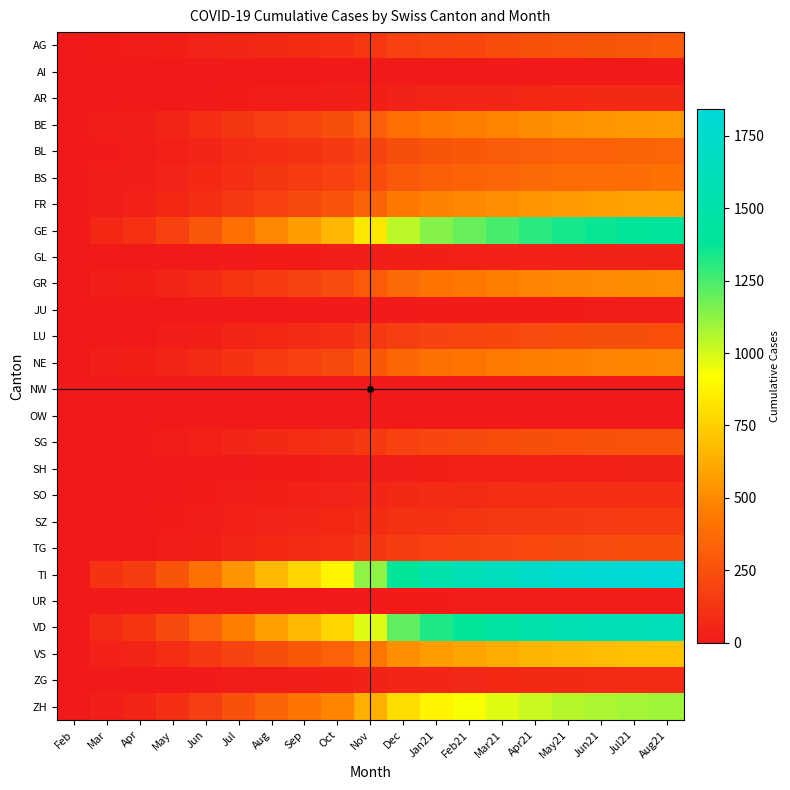

Rank the series by their maximum value, from highest to lowest.

TI, VD, GE, ZH, VS, FR, BE, GR, NE, BS, BL, AG, SG, LU, TG, SZ, SO, ZG, AR, GL, SH, UR, JU, AI, NW, OW